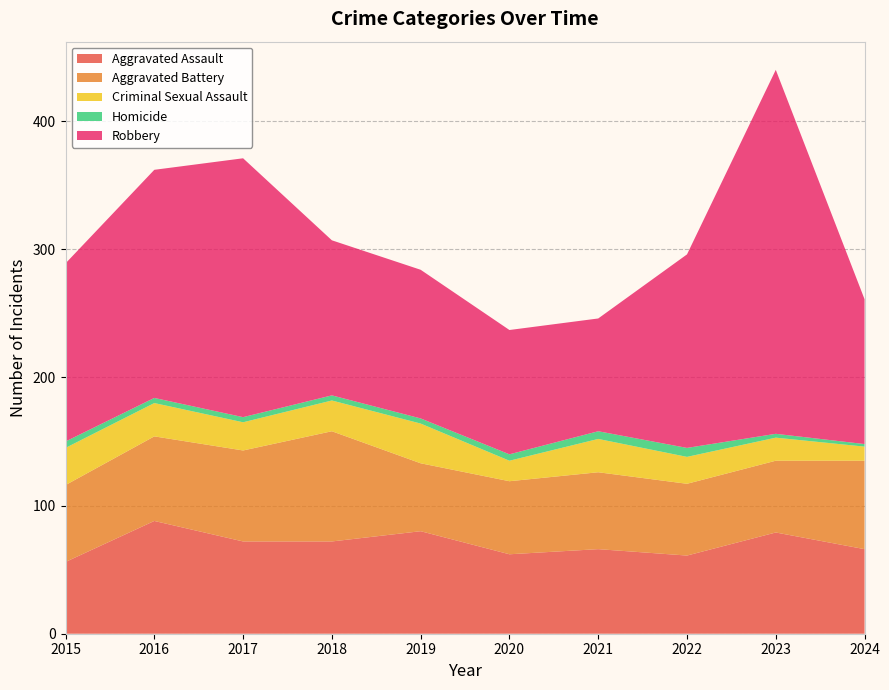

Reading left to right, what are all the values shown in this chart?

Aggravated Assault: 56	88	72	72	80	62	66	61	79	66
Aggravated Battery: 60	66	71	86	53	57	60	56	56	69
Criminal Sexual Assault: 29	26	22	24	31	16	26	21	18	11
Homicide: 5	4	4	4	4	5	6	7	3	2
Robbery: 139	178	202	121	116	97	88	151	284	113